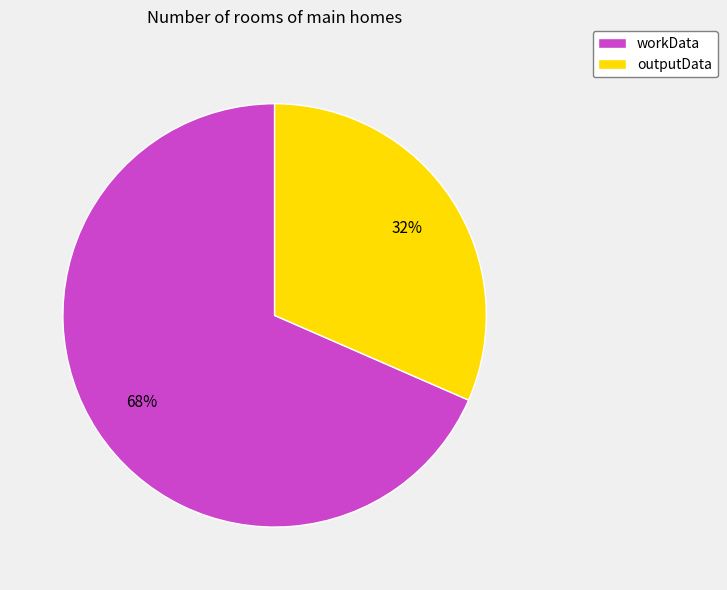

What is the largest slice in the pie chart?

workData